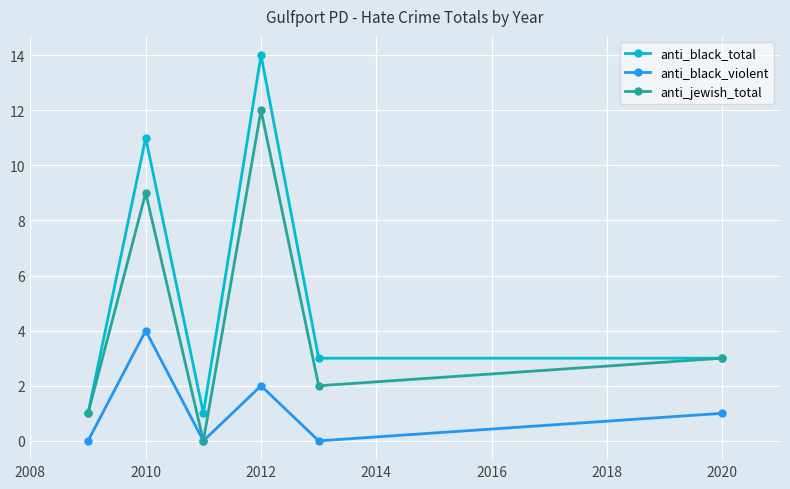

True or false: anti_black_violent and anti_black_total cross at least once.

False